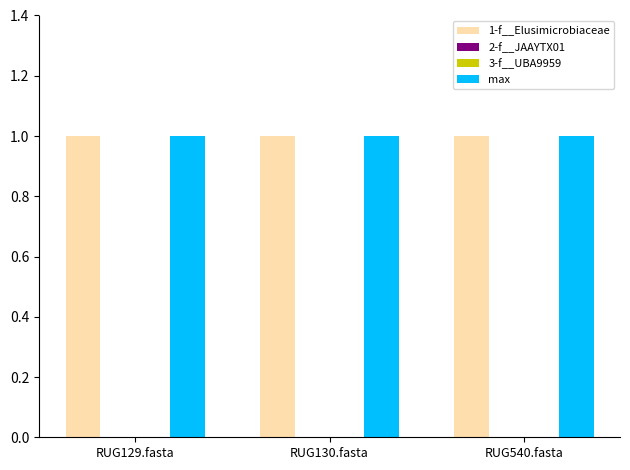

Are the bars horizontal?

No